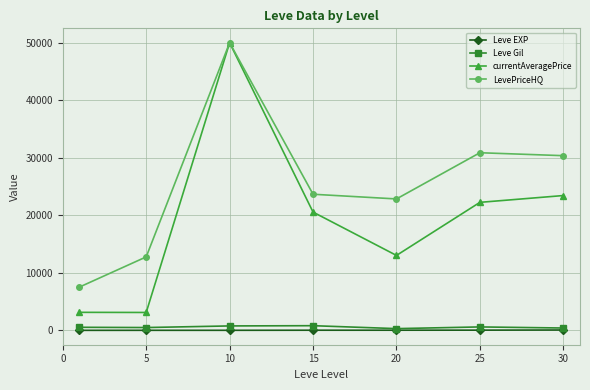

In currentAveragePrice, how many points are higher than both neighbors (excluding endpoints)?

1